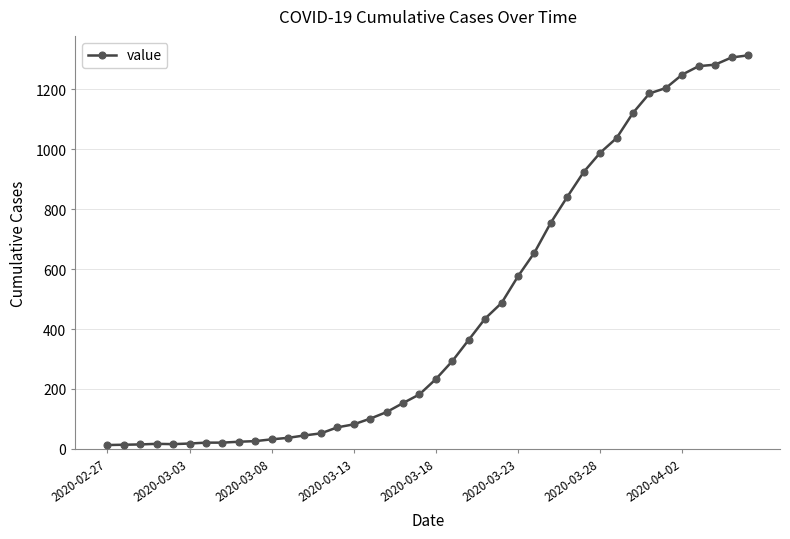

What is the sum of all values?

18590